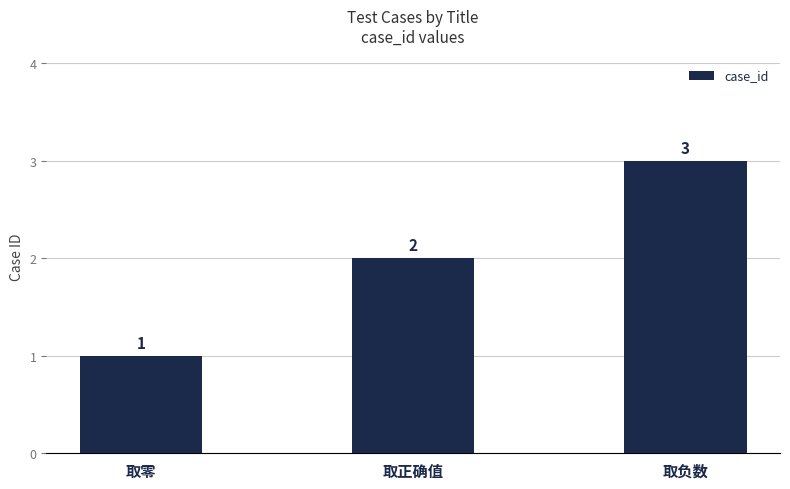

List the labels in order of value, largest first.

取负数, 取正确值, 取零